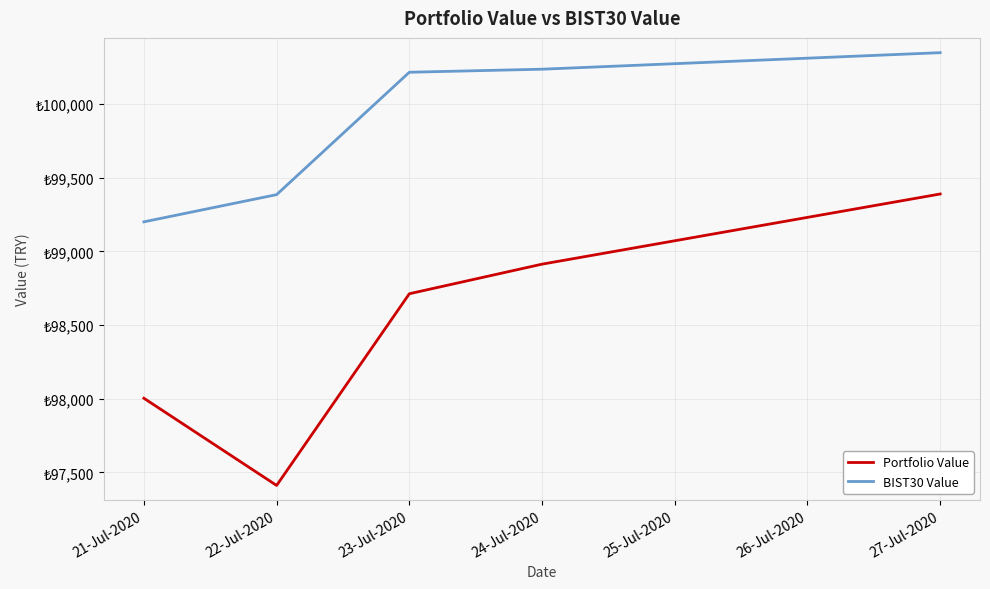

What is the value of the BIST30 Value point at the 4th from the left?

100237.1